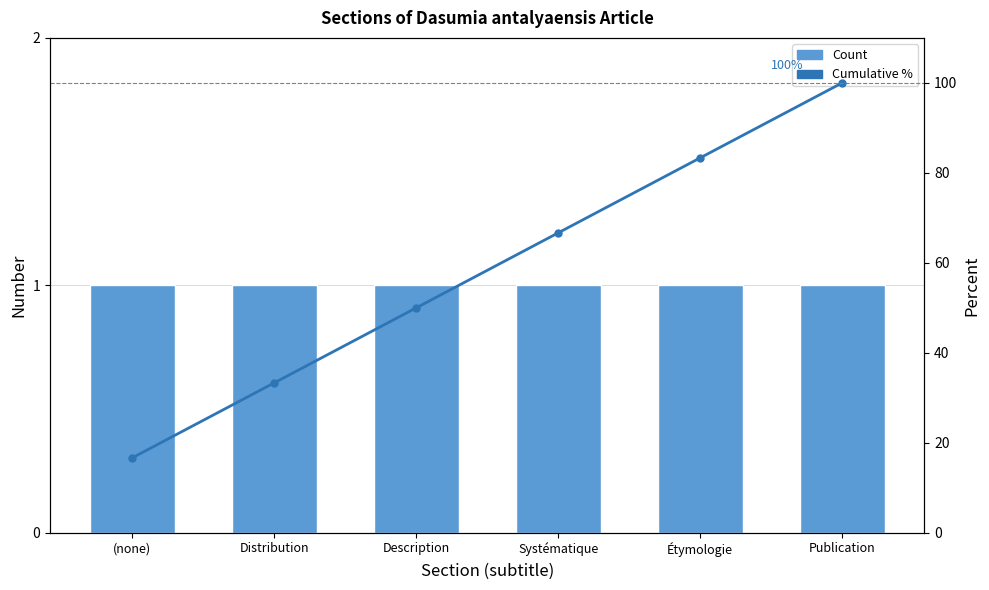

True or false: Cumulative % has a value of 25.4 at Systématique.

False